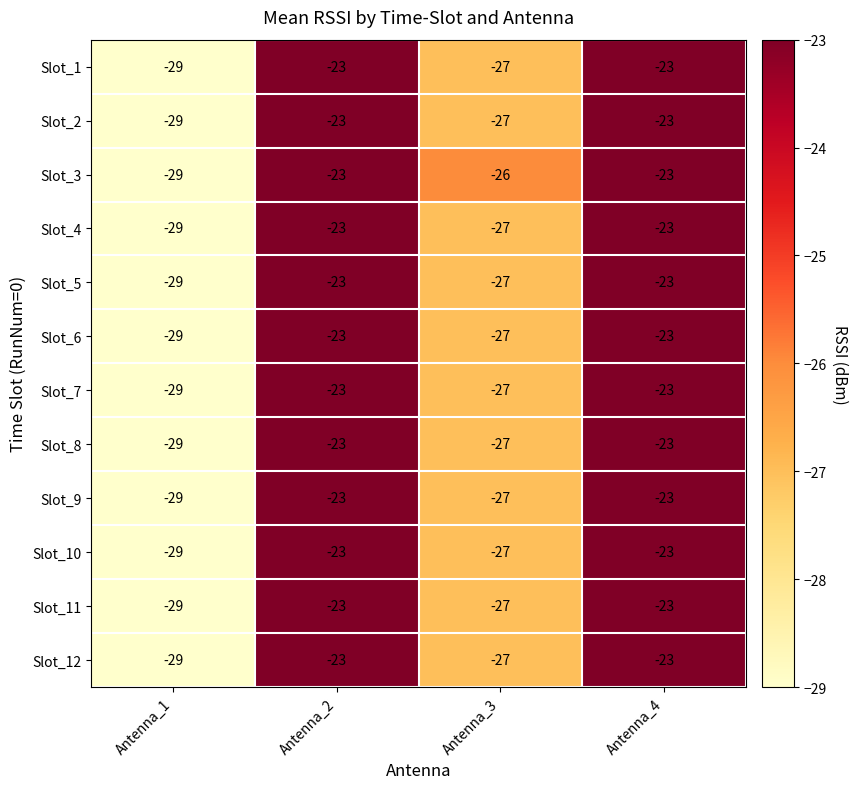

What is the highest value of the Slot_1 series?

-23